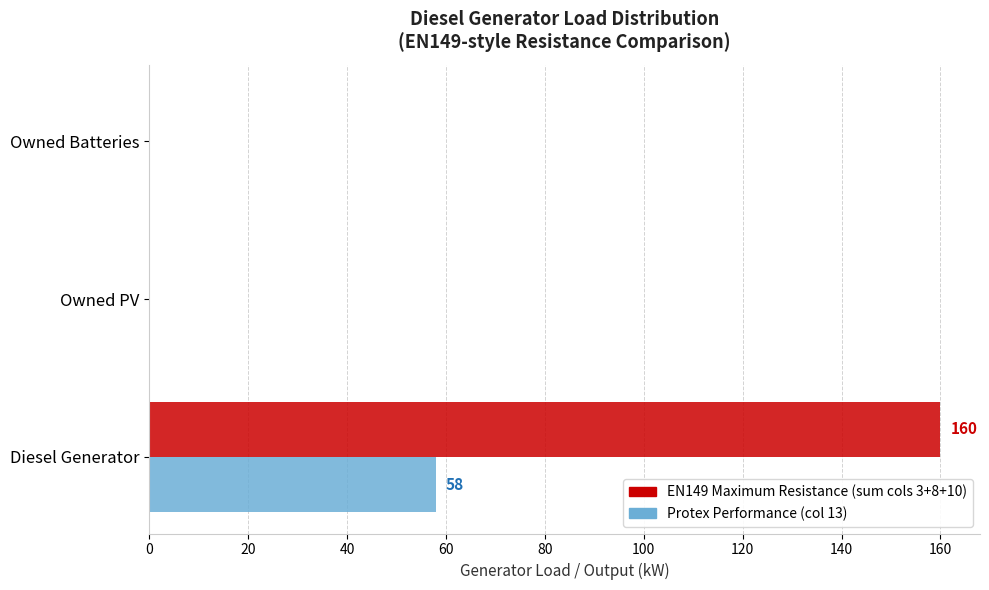

At which category is the sum across all series the highest?

Diesel Generator